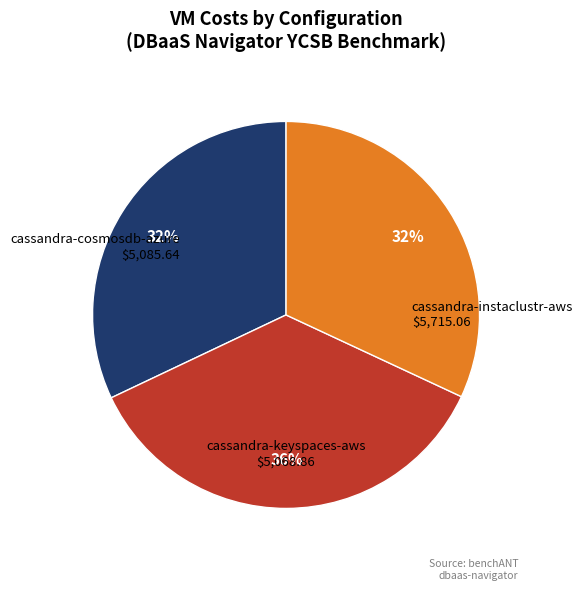

To the nearest percent, what is the combined percentage of cassandra-keyspaces-aws and cassandra-cosmosdb-azure?

64%